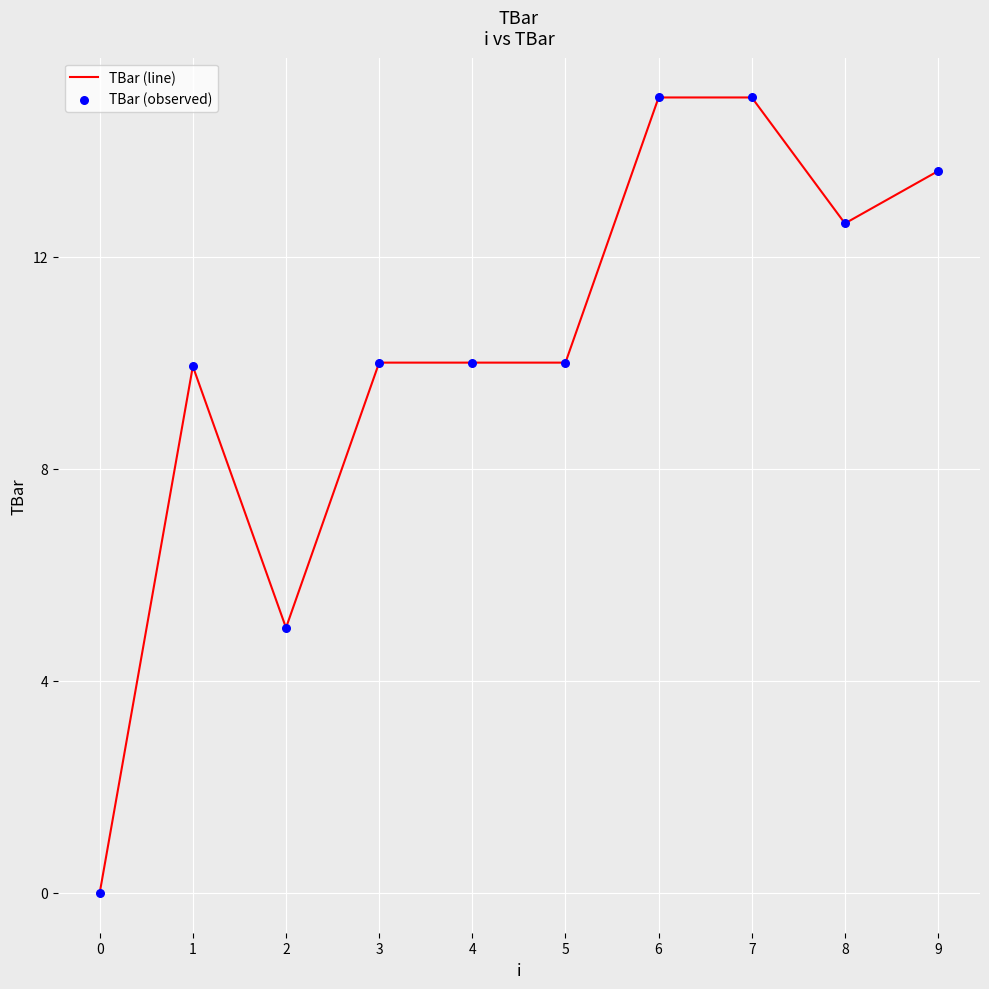

What is the greatest value displayed?

15.0